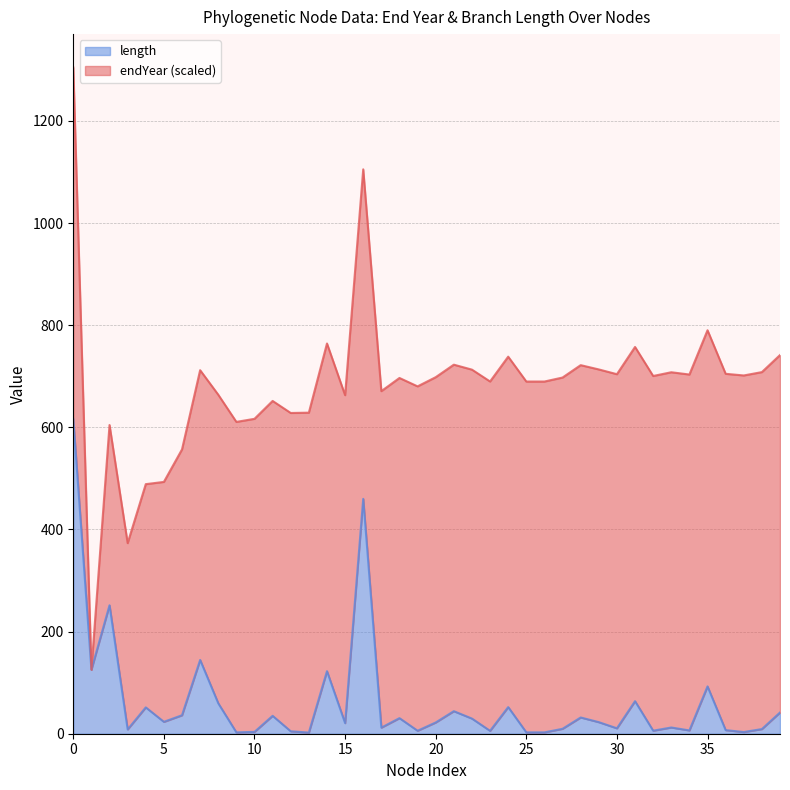

What is the maximum value for length?

616.3